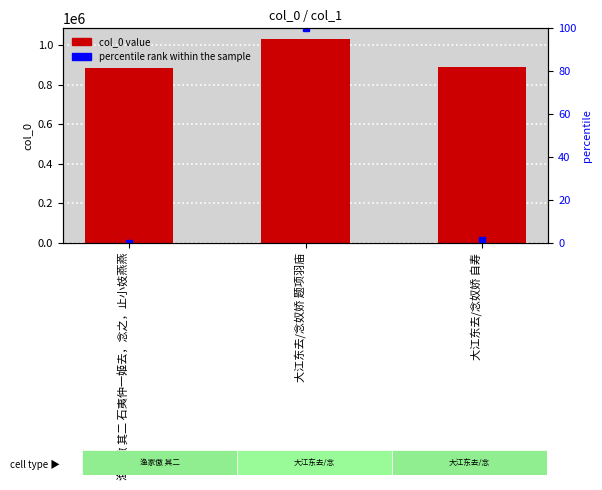

What is the sum of the values at 大江东去/念奴娇 自寿 and 大江东去/念奴娇 题项羽庙?

1919358